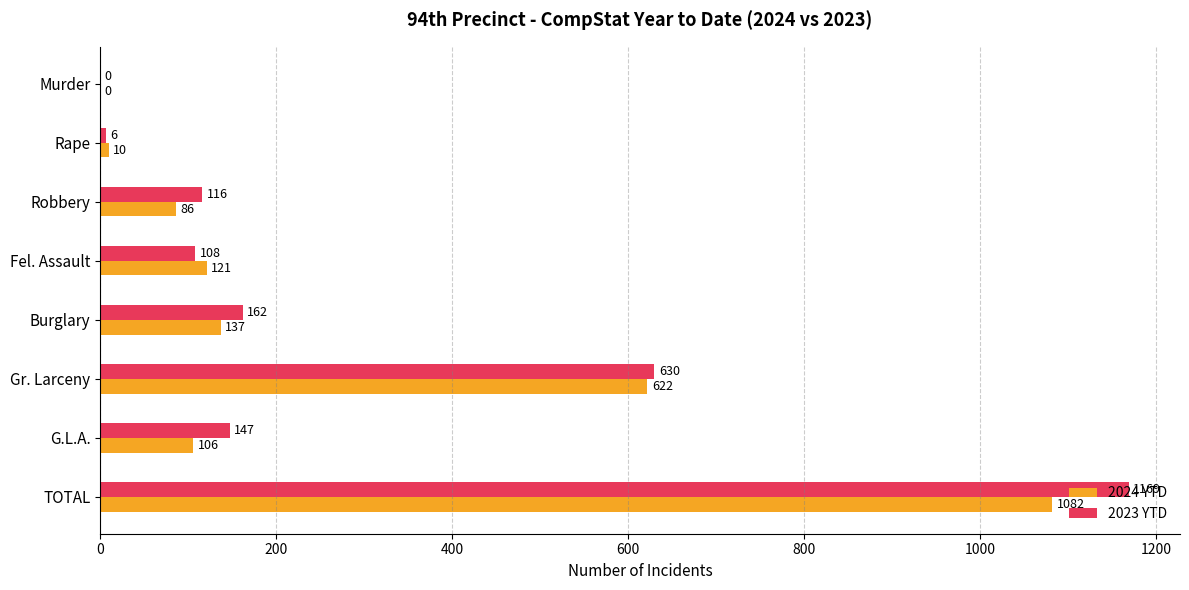

How many values in 2023 YTD are above zero?

7